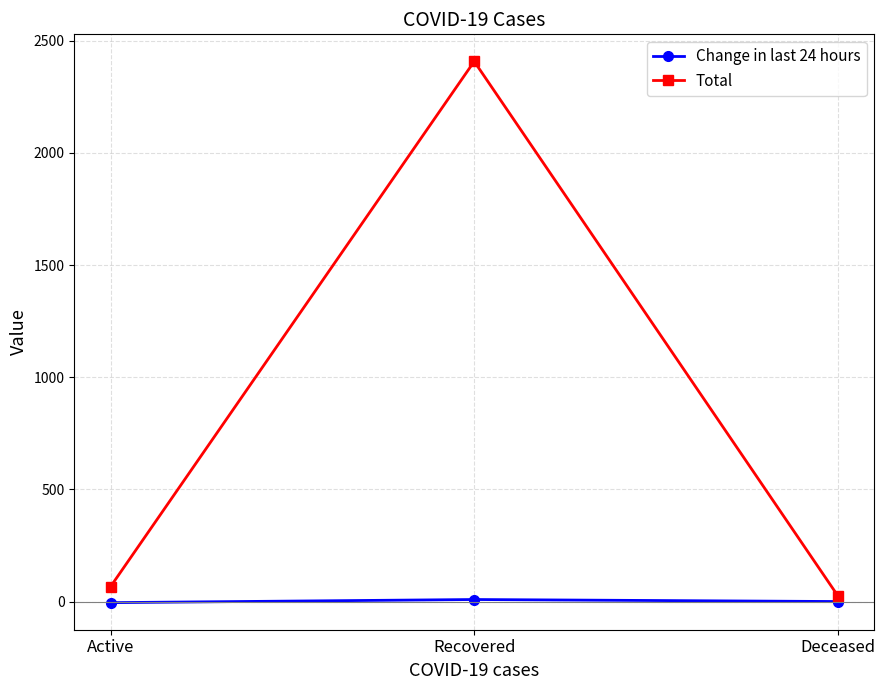

The value of Total at Recovered is 2408. True or false?

True